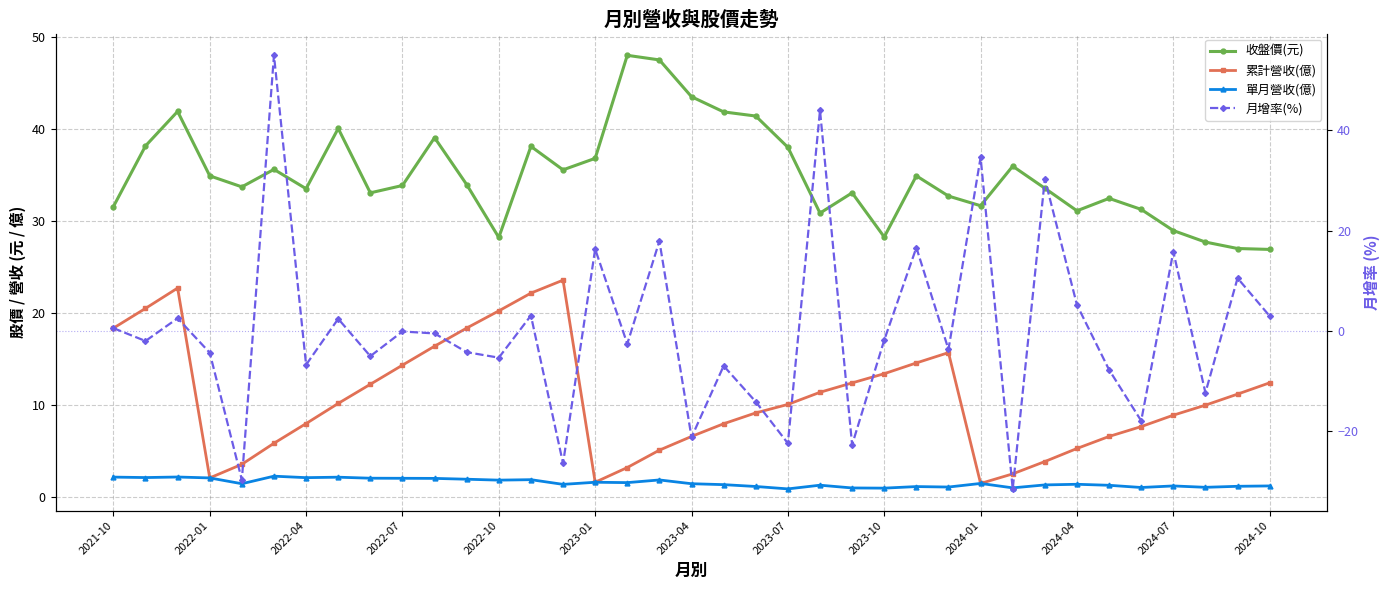

What is the total value across all series at 32?

22.1